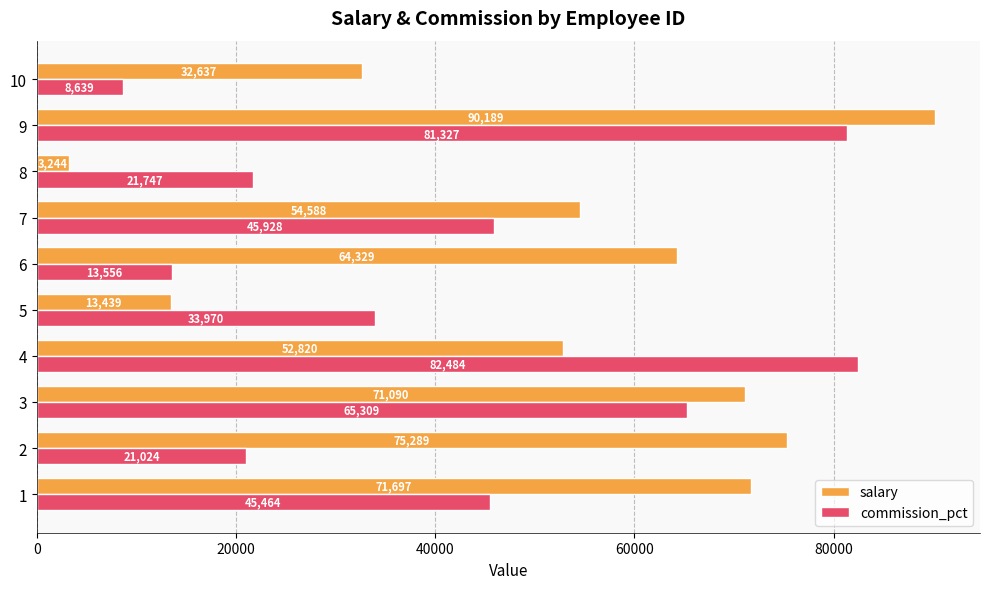

Which series has the widest spread of values?

salary